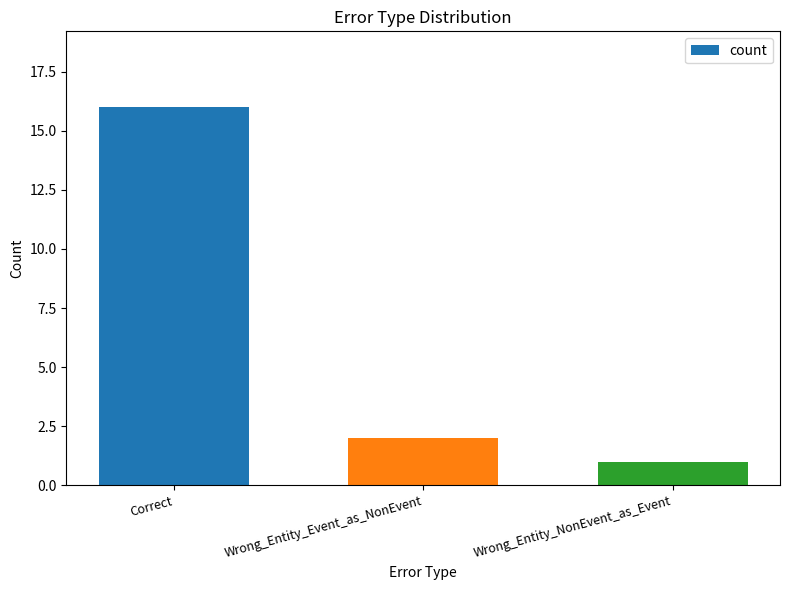

What is the greatest value displayed?

16